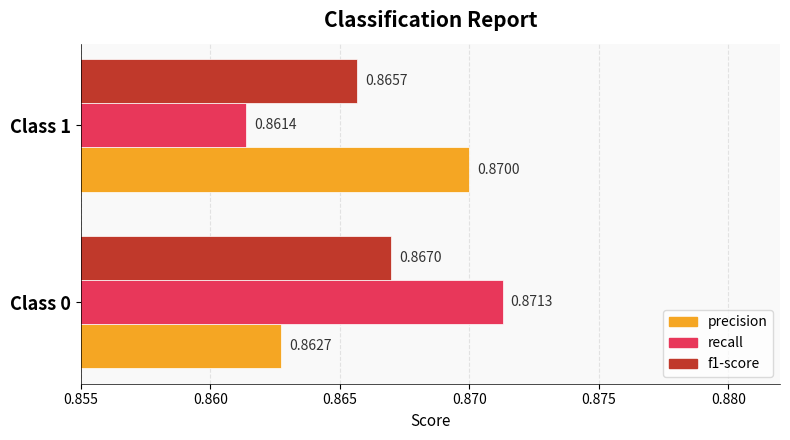

What is the sum of the precision values at Class 1 and Class 0?

1.7